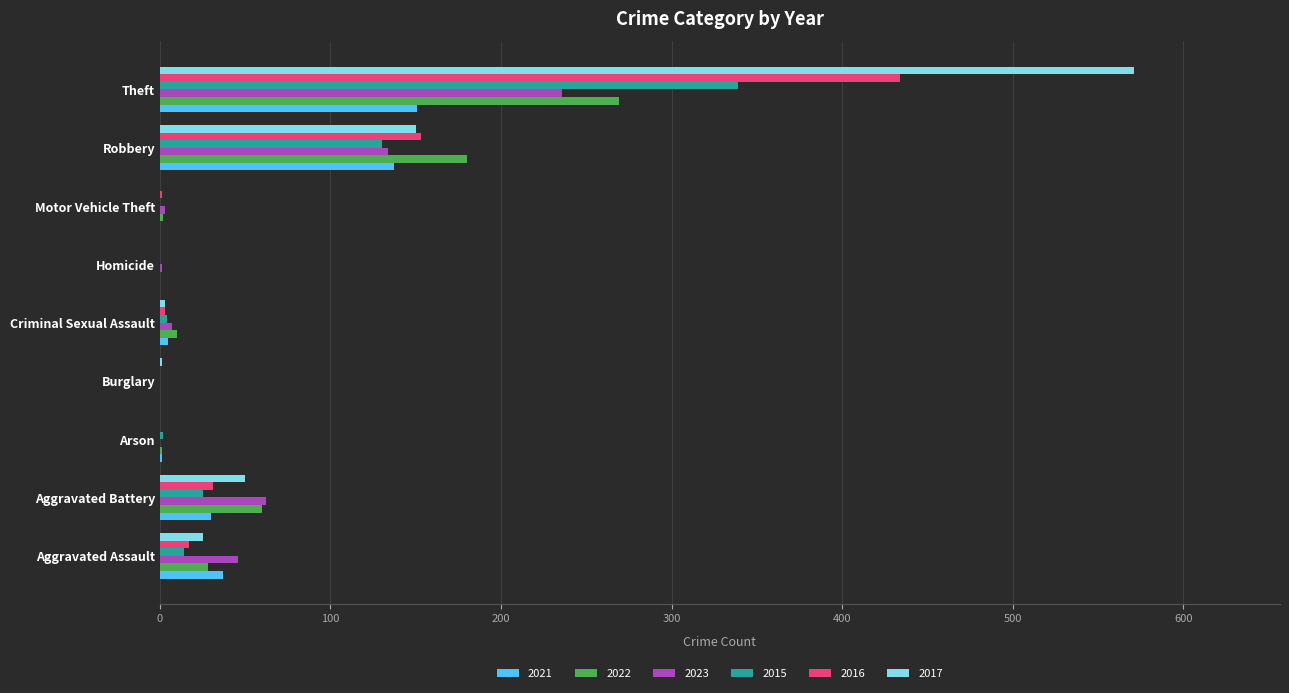

At which category is the sum across all series the highest?

Theft